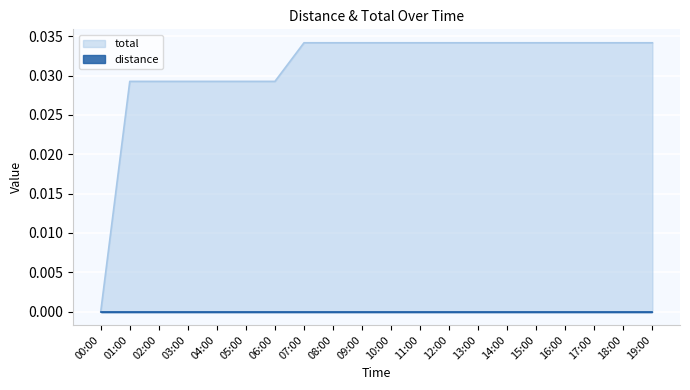

Is it true that the value at 07:00 is 0.0?

False